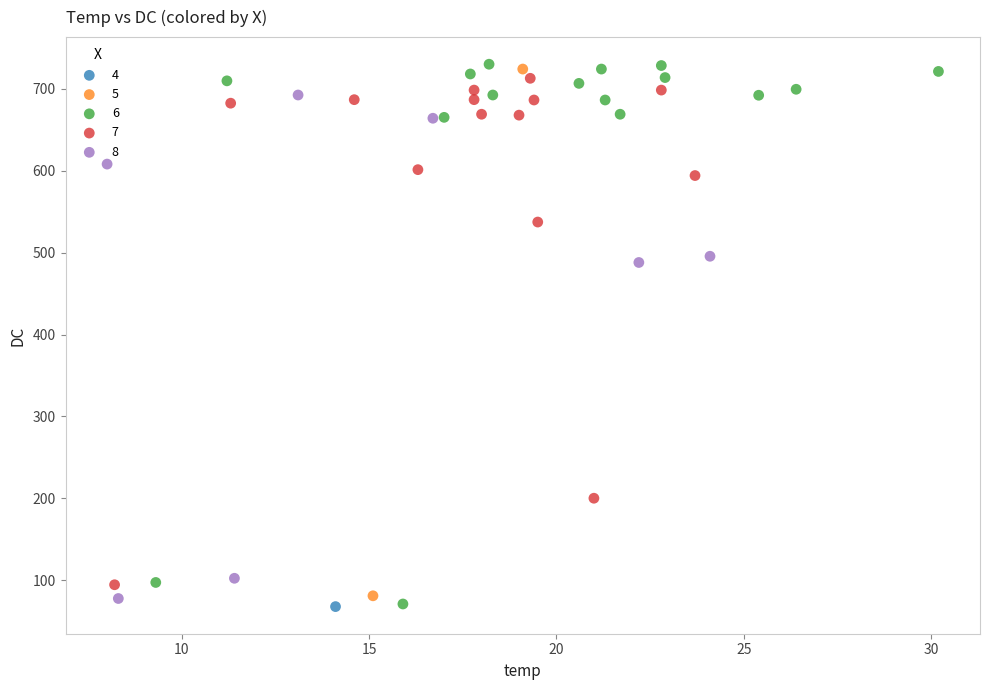

What are all the series names shown in the legend?

4, 5, 6, 7, 8